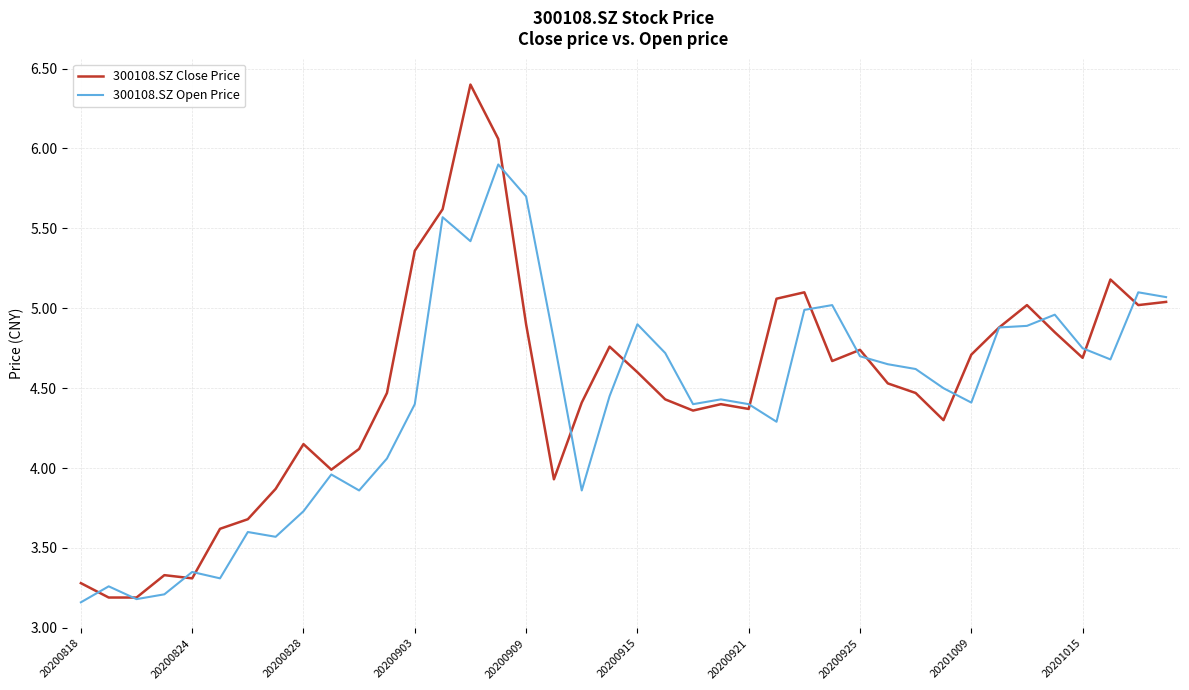

Rank the series by their maximum value, from highest to lowest.

300108.SZ Close Price, 300108.SZ Open Price